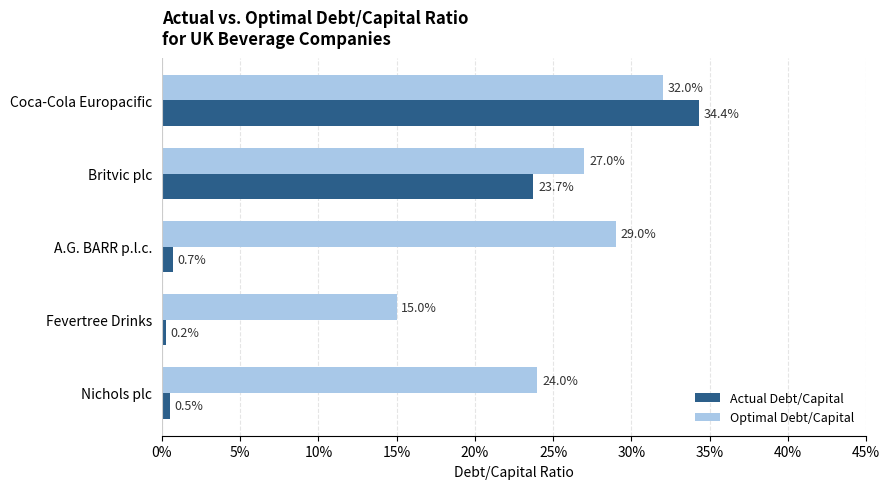

What is the label of the 2nd bar from the right?

Fevertree Drinks